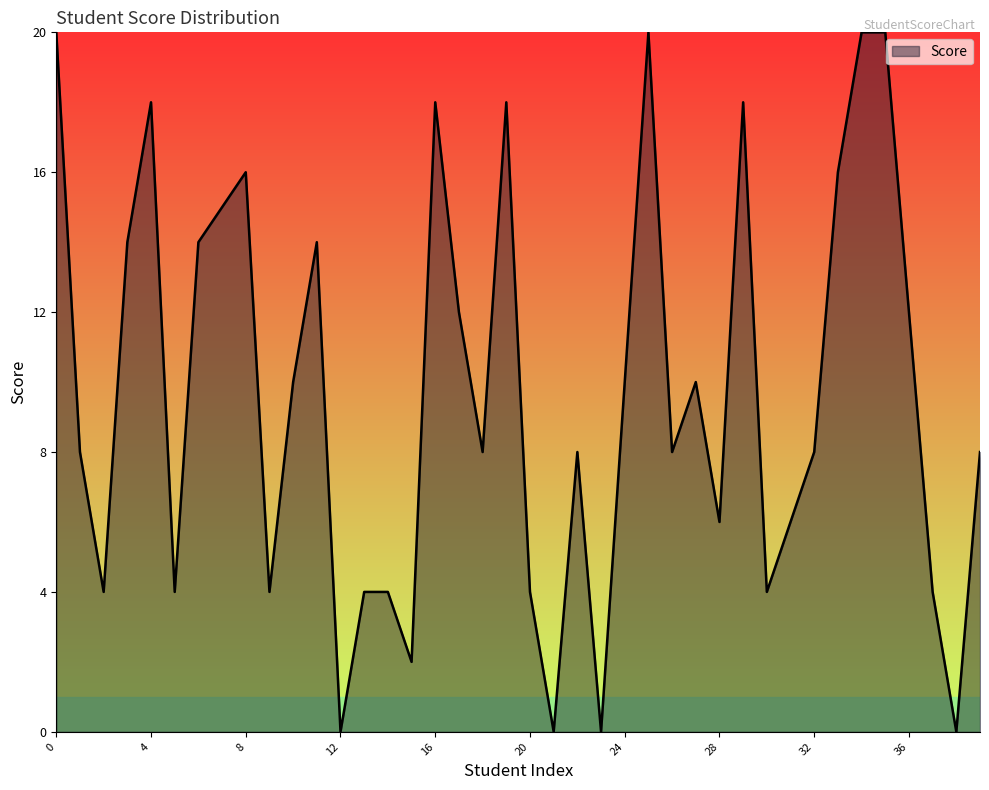

What is the difference between the maximum and minimum values?

20